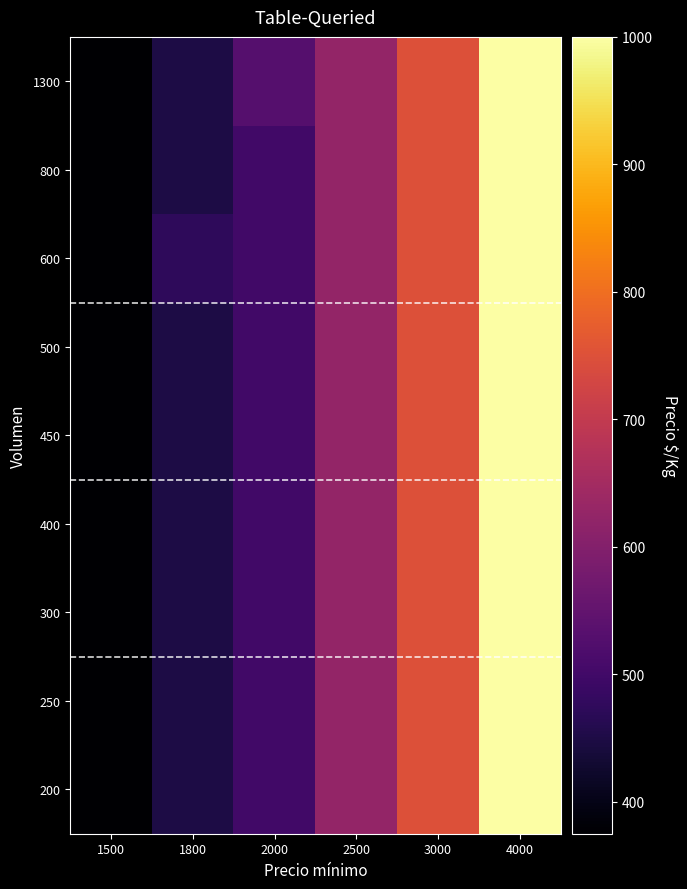

Between 3000 and 1500, which is larger?

3000